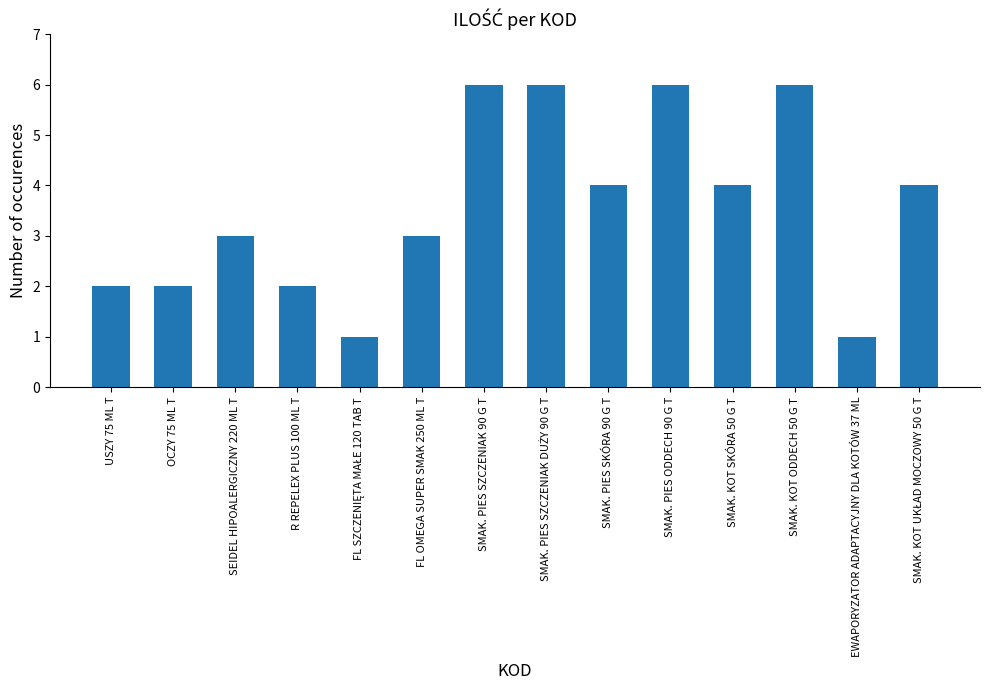

Reading left to right, list all the values displayed in this chart.

2	2	3	2	1	3	6	6	4	6	4	6	1	4